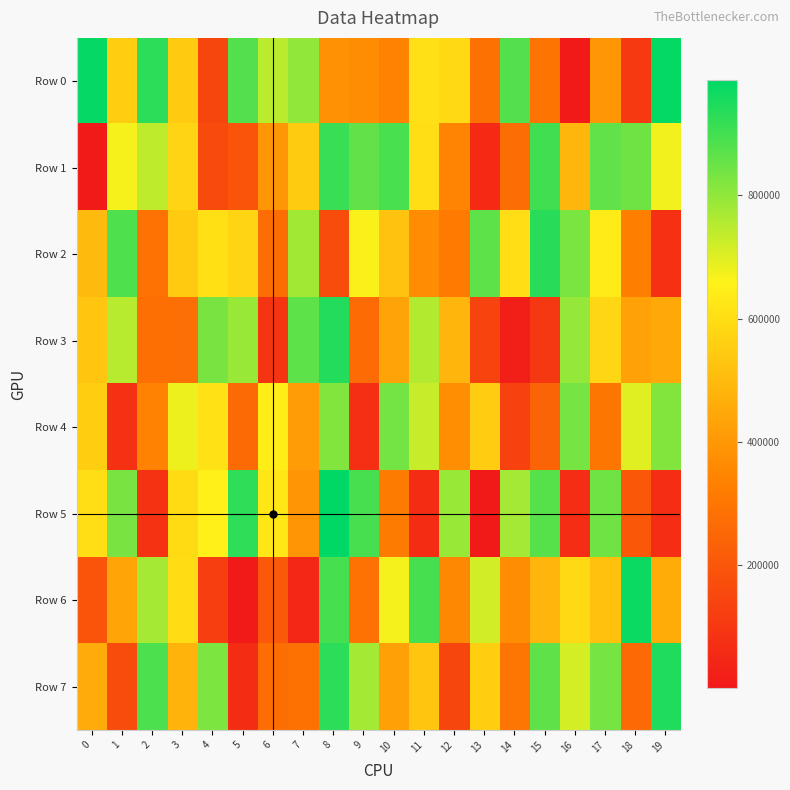

Rank the series by their maximum value, from highest to lowest.

Row 5, Row 0, Row 6, Row 7, Row 3, Row 2, Row 1, Row 4